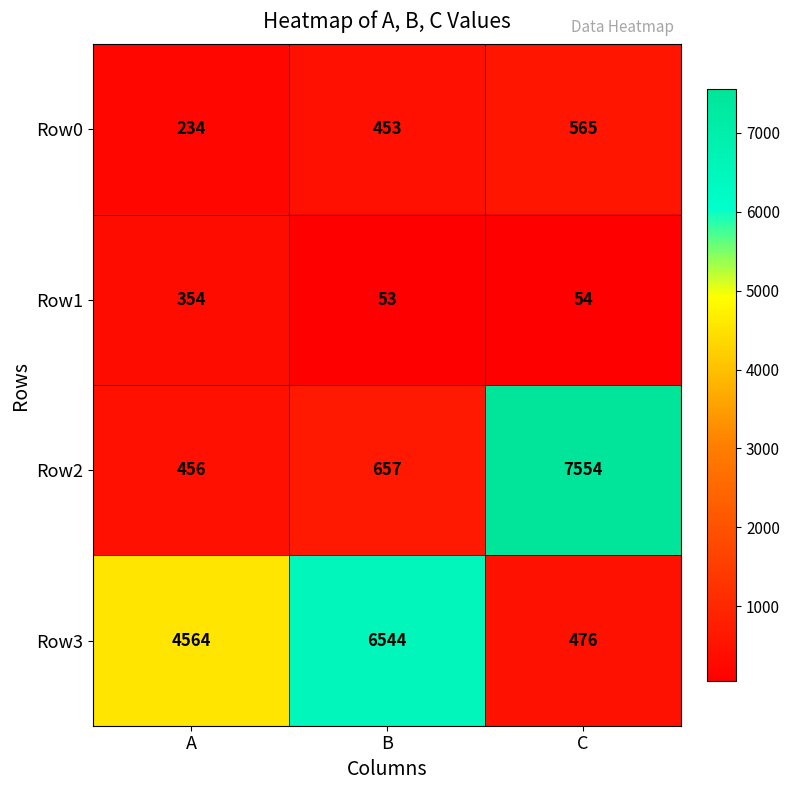

Is it true that Row0 equals 92 at A?

False